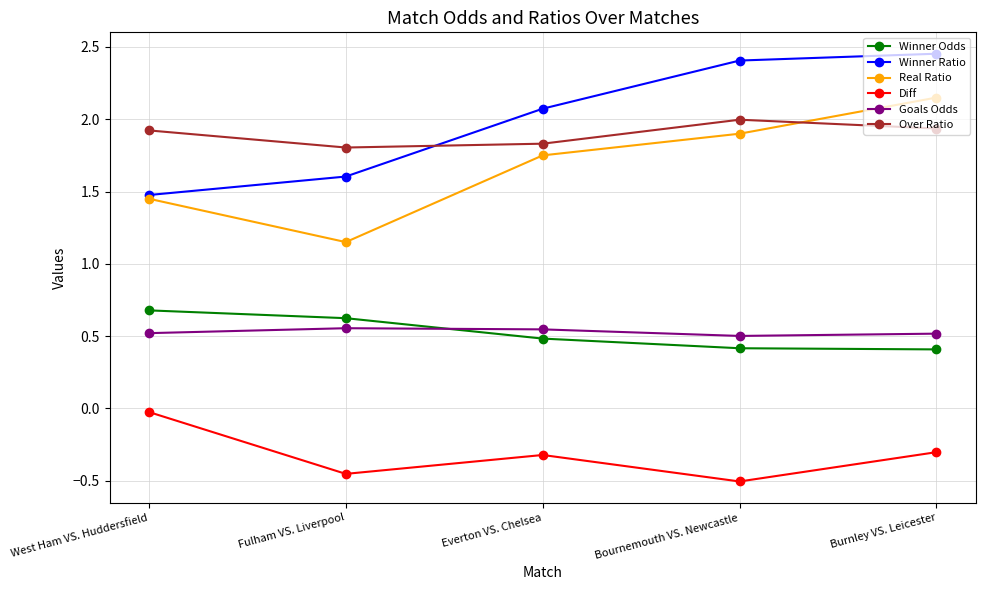

What position from the left is Burnley VS. Leicester?

5